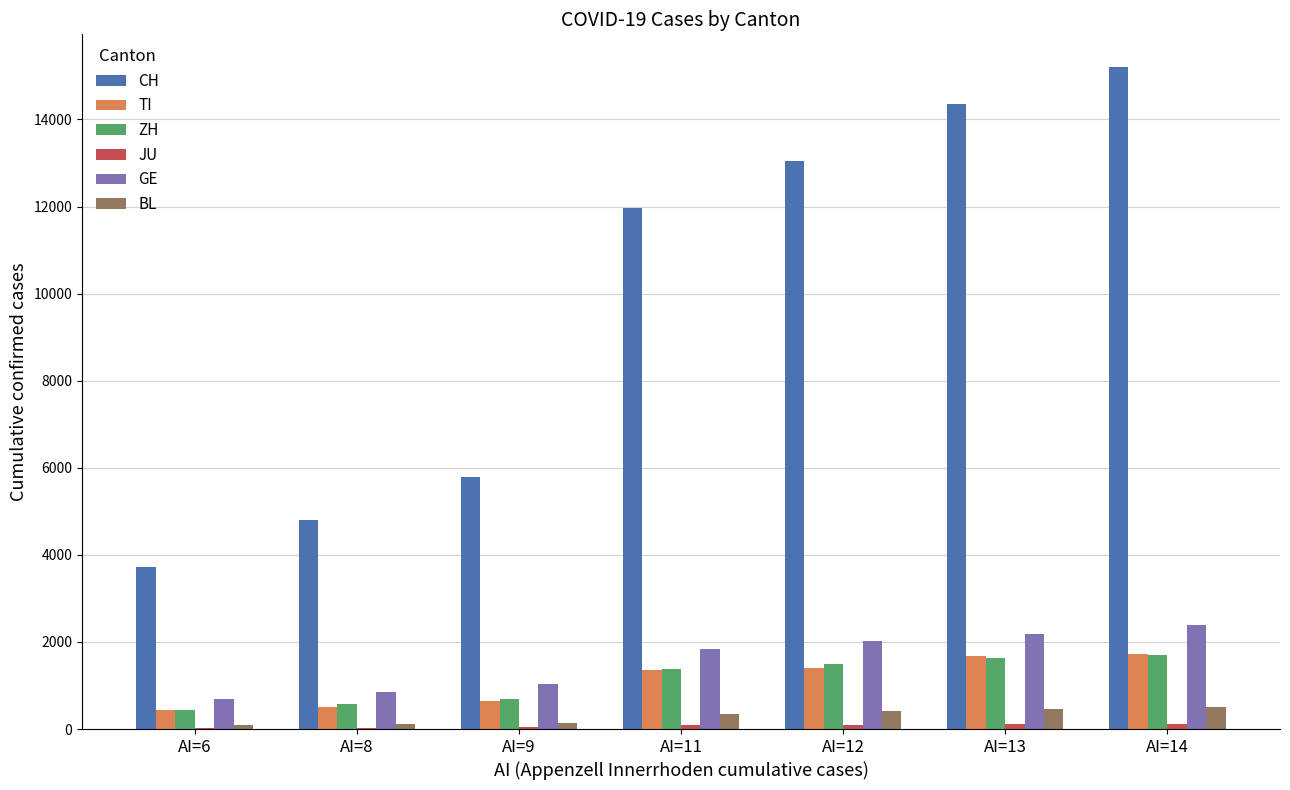

Which series has the largest total across all categories?

CH